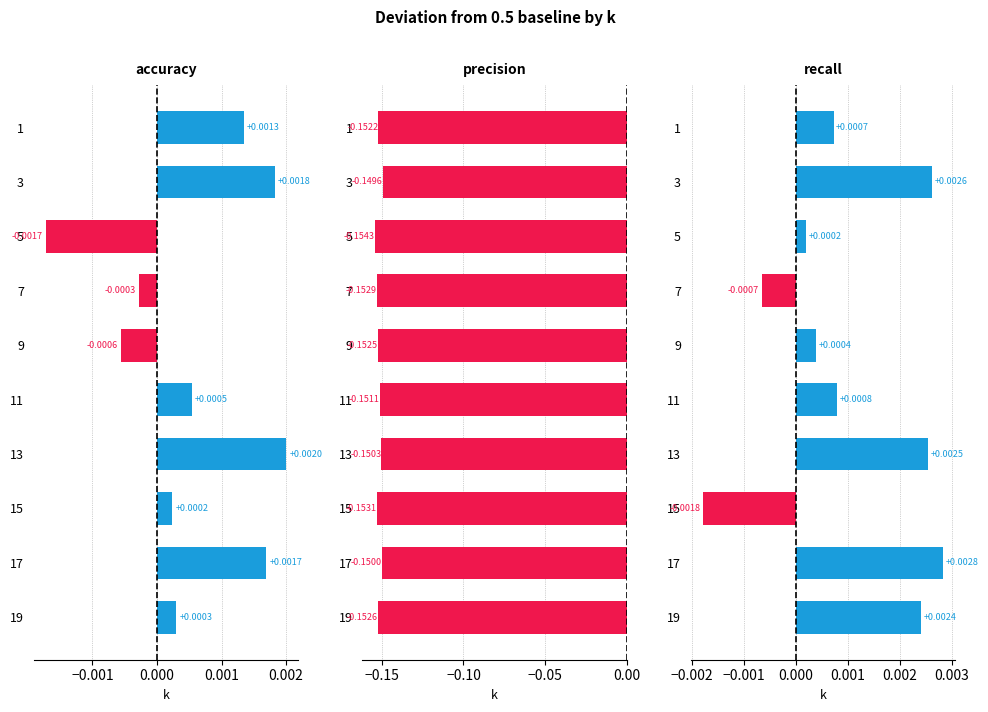

How many positive values does the recall series have?

8